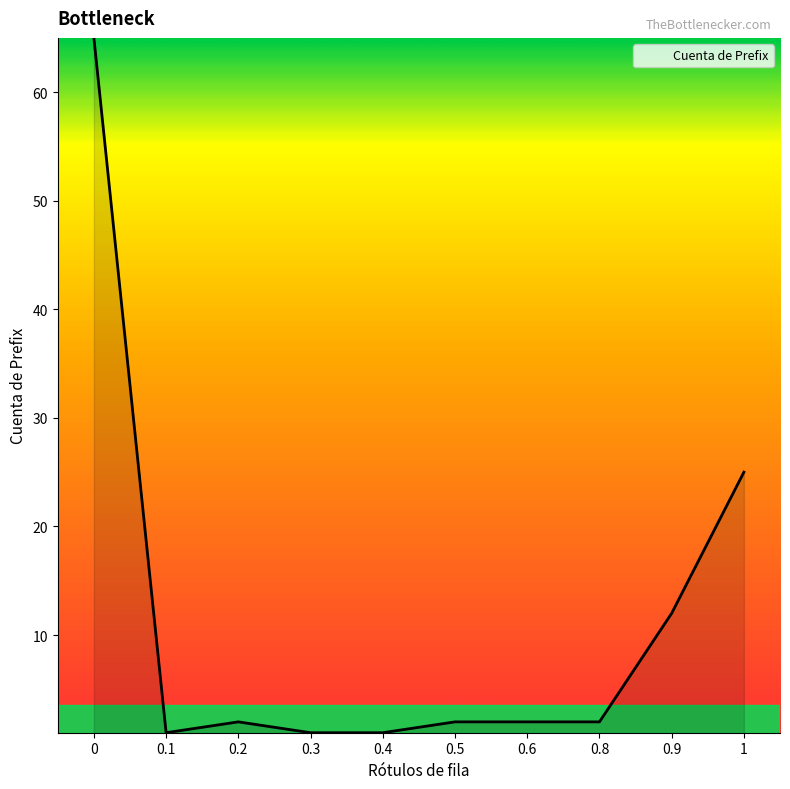

What is the maximum value shown in the chart?

65